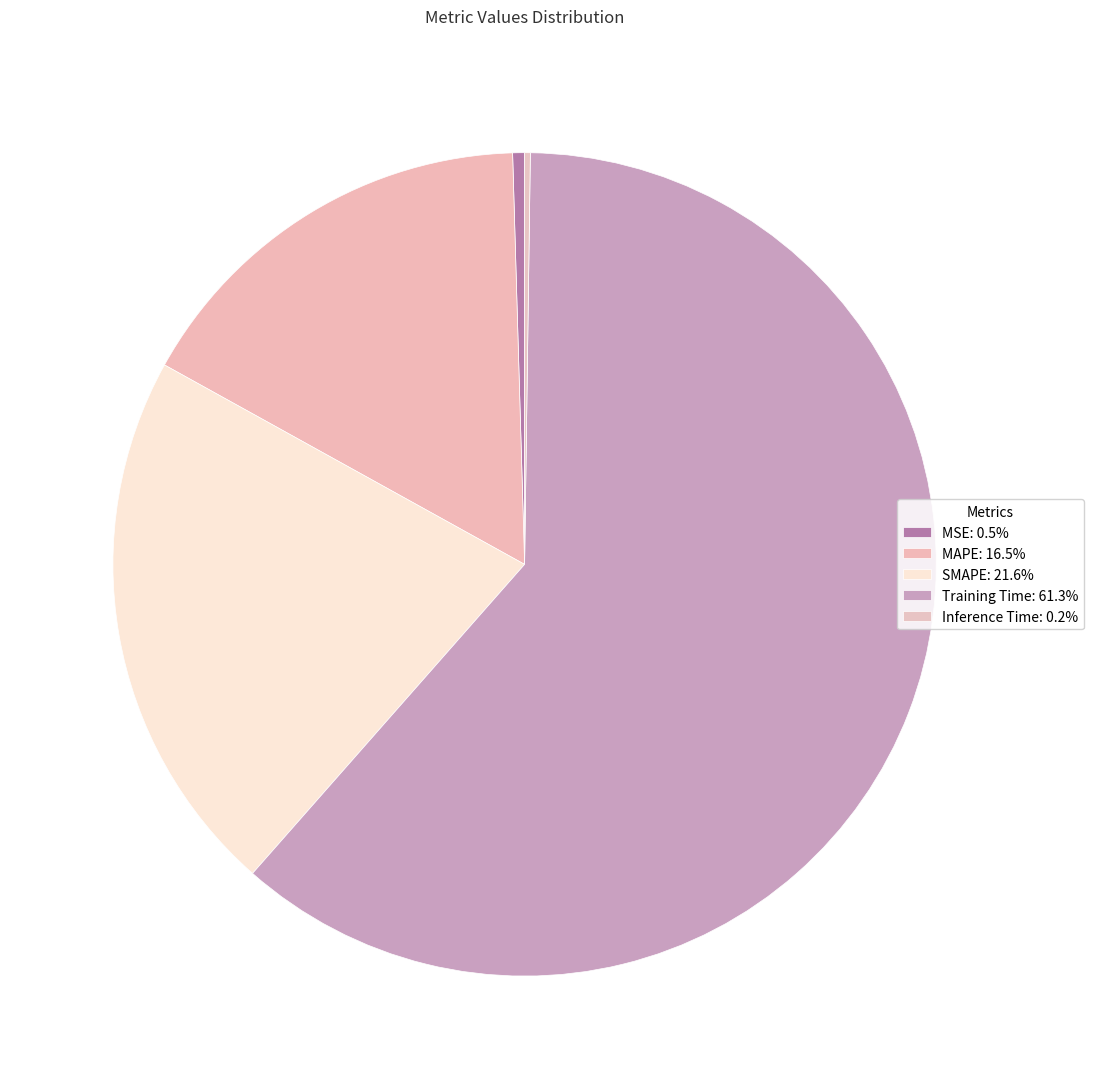

Which slice is the largest?

Training Time